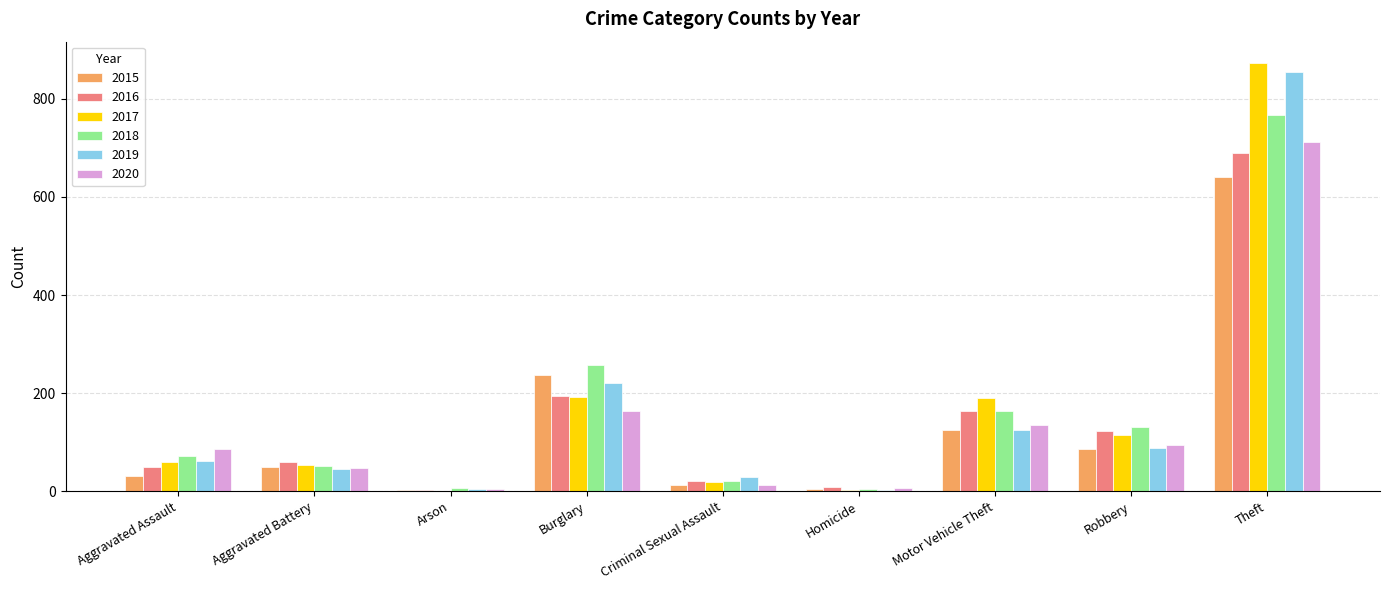

Which category has the highest value in the 2017 series?

Theft